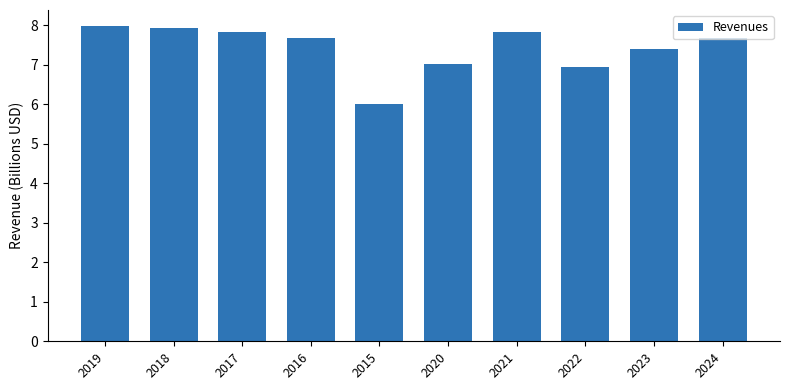

What is the difference between the second highest and minimum values?

1.9